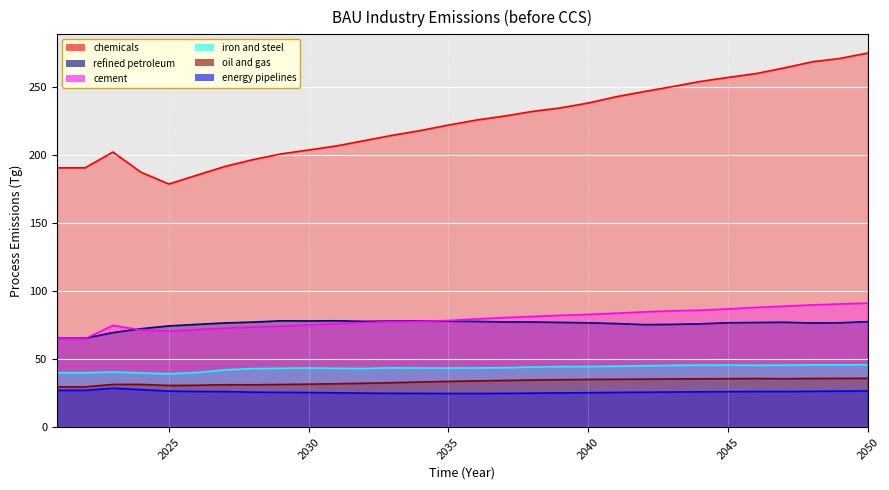

What is the sum of the cement values at 2028 and 2048?

163.2